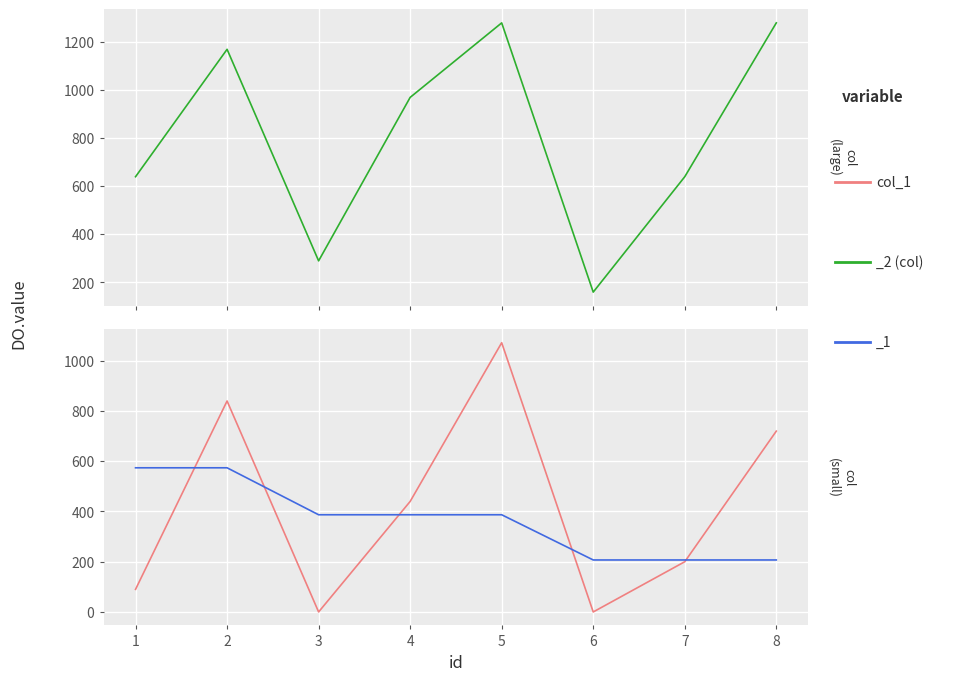

Is it true that the value at 2 is 318?

False